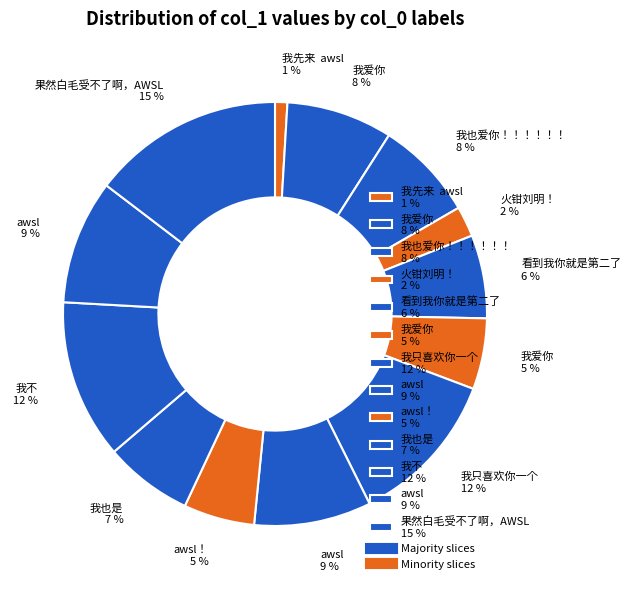

How many slices are in this pie chart?

13